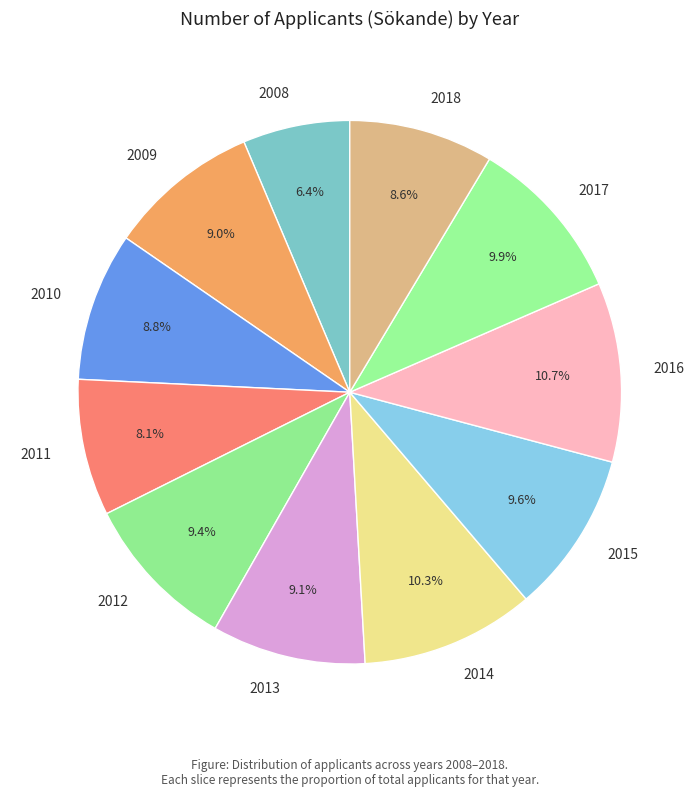

Does 2017 represent more than half of the total?

No